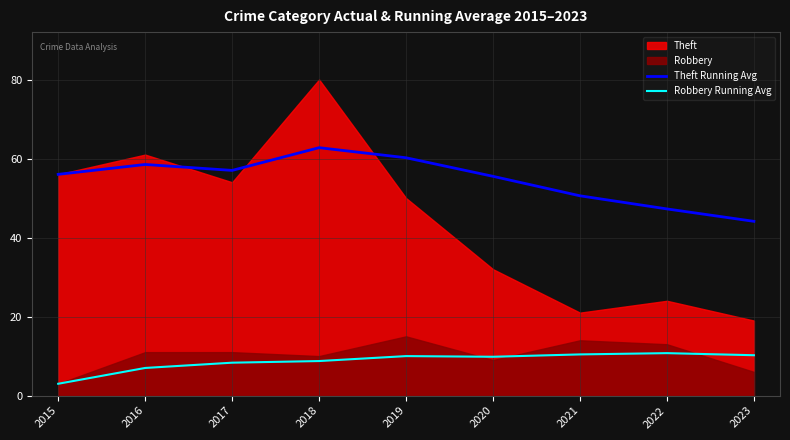

How many data points in Robbery Running Avg are less than 9?

4